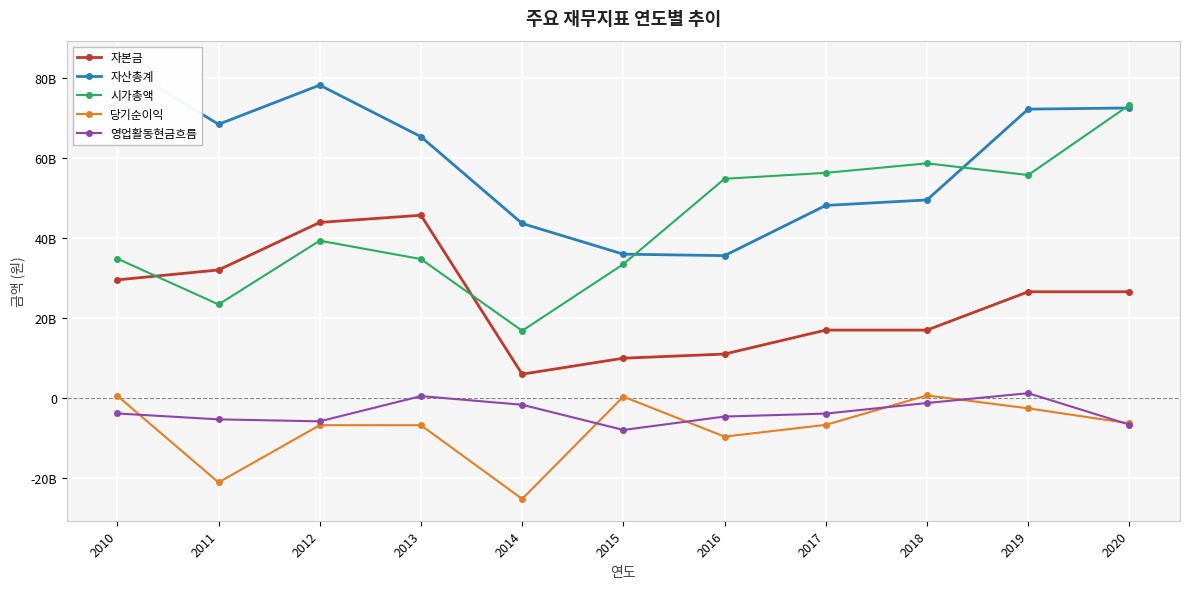

Reading right to left, what are all the values shown in this chart?

자본금: 26574678500	26574678500	16974678500	16974678500	10974678500	9937678500	5937678500	45736786500	43936009500	32034951000	29551393000
자산총계: 72603615825	72312880029	49568582045	48195839975	35620442646	35988702682	43676253168	65413081236	78323364060	68513298198	83994708859
시가총액: 73346112660	55806824850	58732387610	56355932620	54873392500	33489976545	16803630155	34759957740	39366664512	23399599054	34869544570
당기순이익: -6386219855	-2622452118	610711614	-6765333319	-9707512277	313975393	-25305550897	-6852436801	-6839421188	-21172938598	518406962
영업활동현금흐름: -6701475737	1169045490	-1287184171	-3942420563	-4678097980	-8037130112	-1727693825	441376583	-5876663154	-5383641202	-3908903648